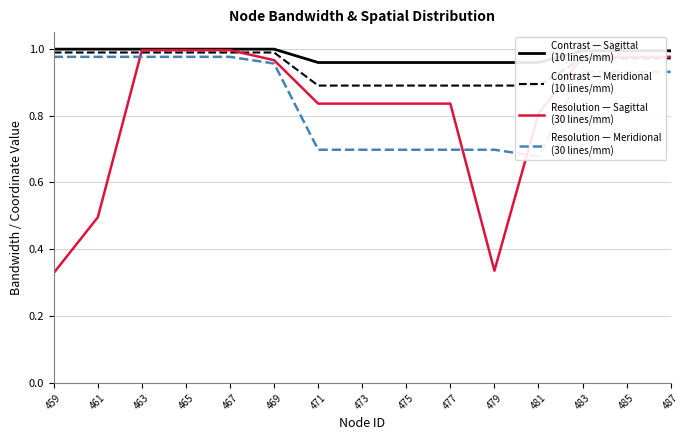

The value of Resolution — Meridional
(30 lines/mm) at 465 is 0.3. True or false?

False